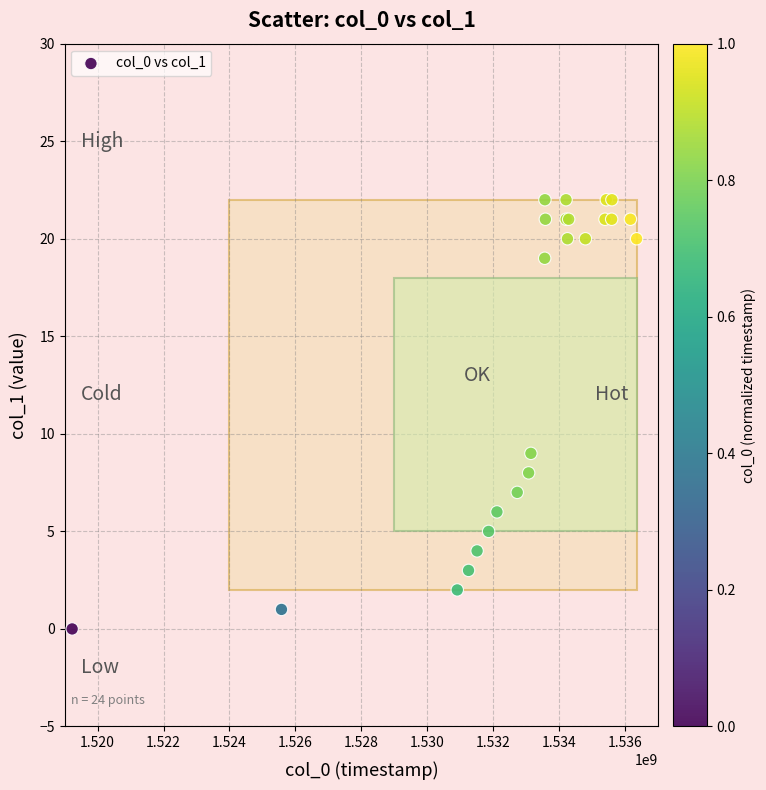

What Y value in the scatter plot is closest to 11?

9